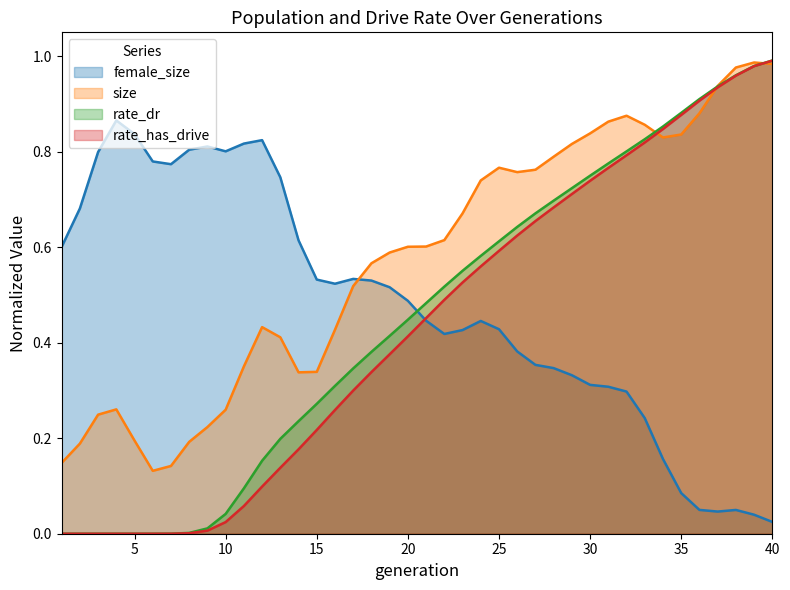

Is it true that rate_has_drive equals 0.5 at 21?

True